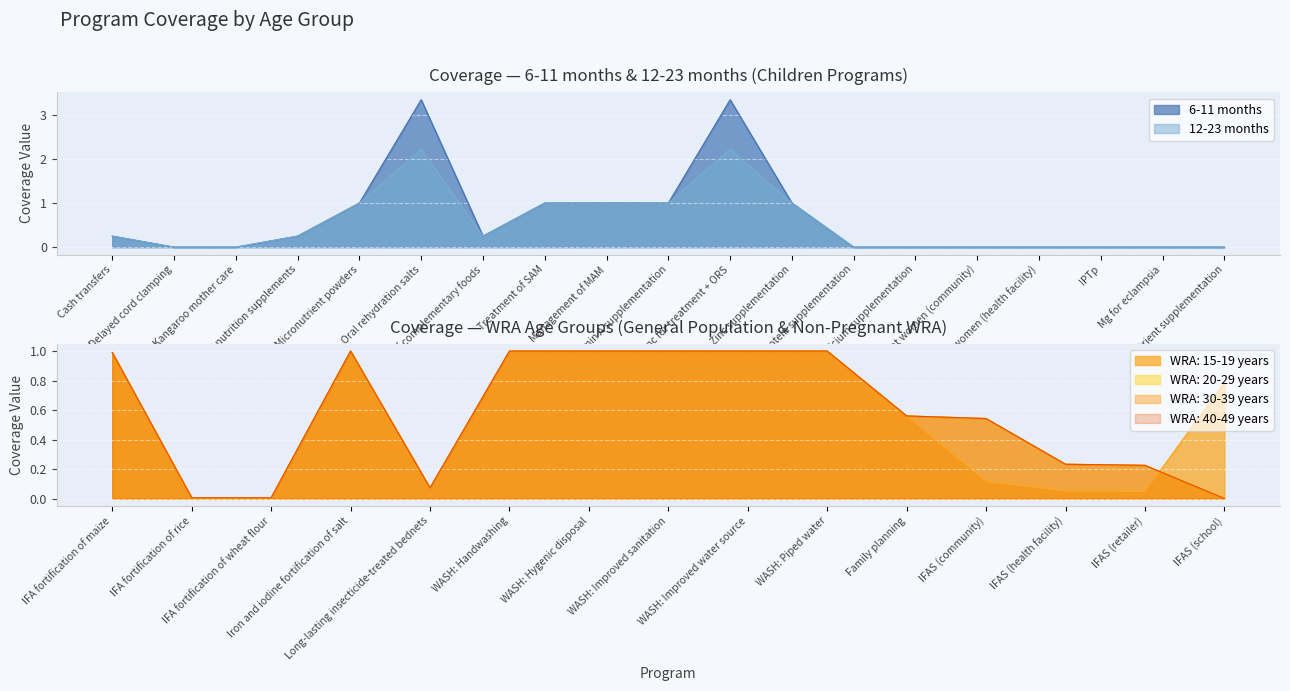

Which series has the largest range (max minus min)?

6-11 months